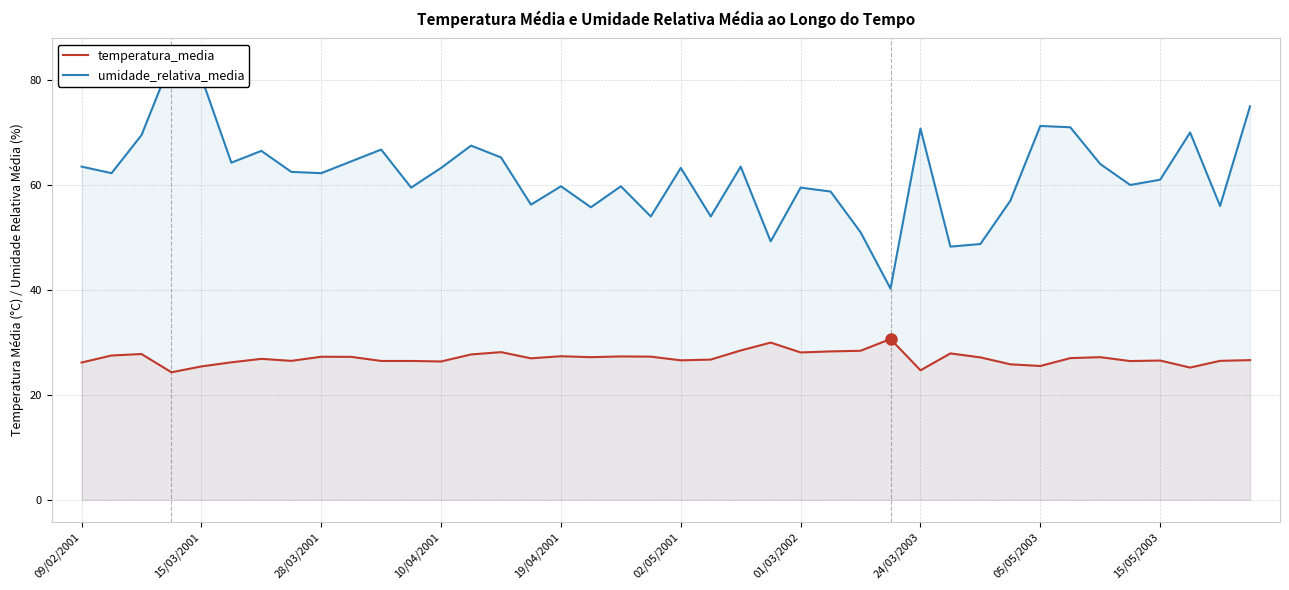

How many lines are shown in the chart?

2